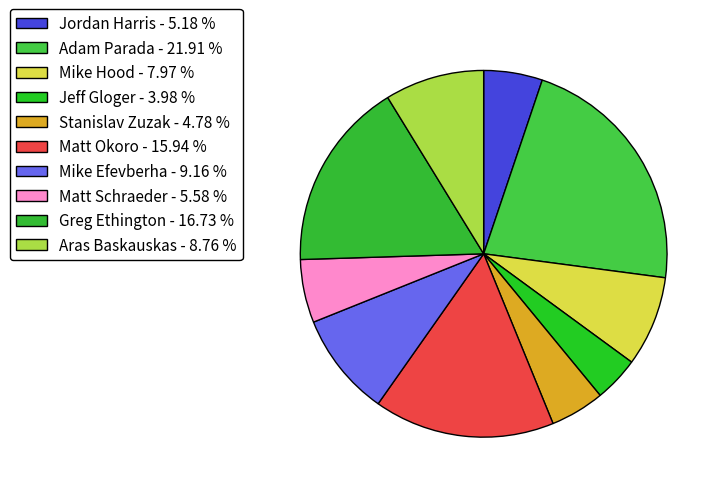

Approximately how many times larger is the value at Jordan Harris compared to Matt Schraeder?

0.9